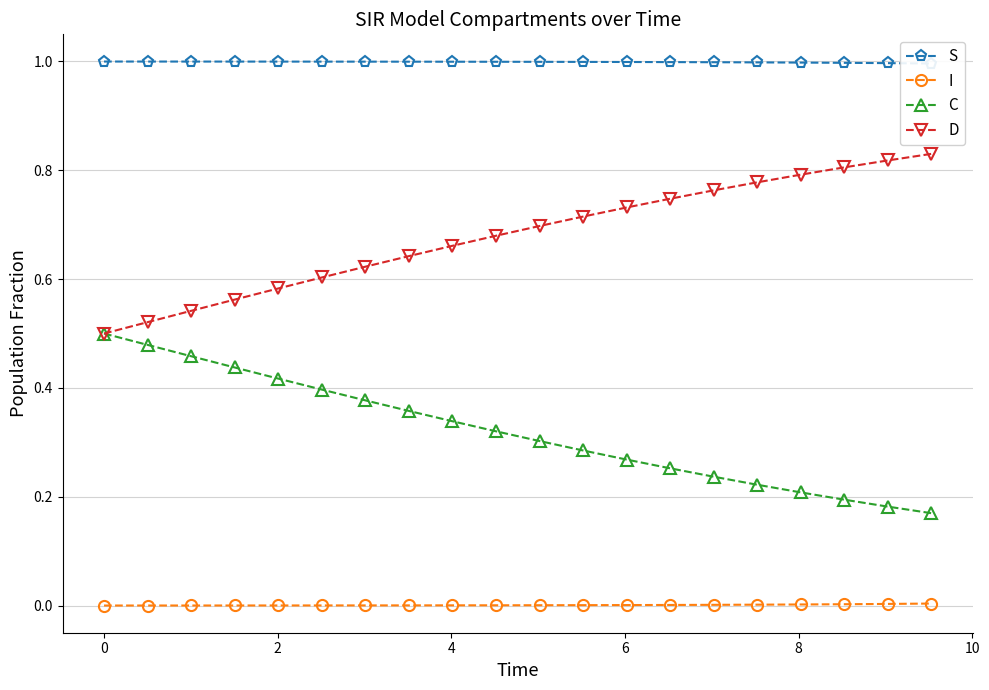

How many lines are shown in the chart?

4